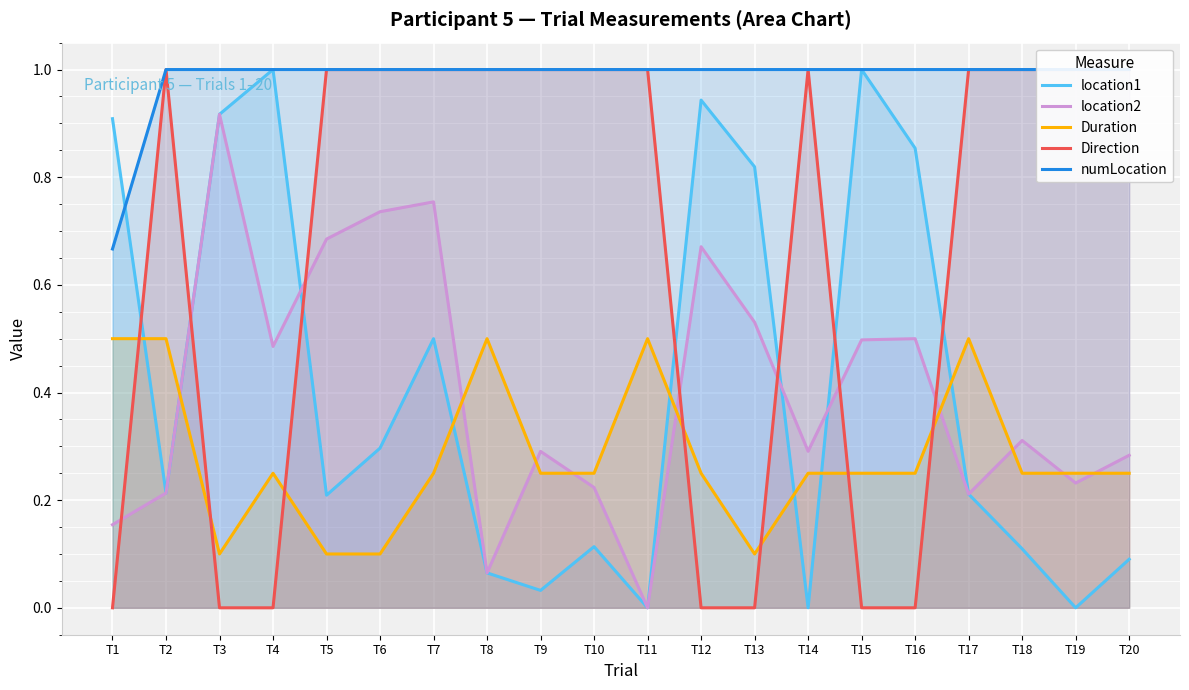

True or false: location2 and numLocation cross at least once.

False